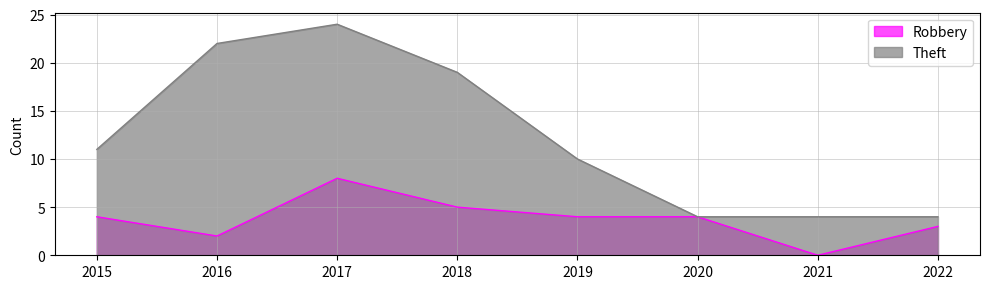

Count the number of categories in the chart.

8